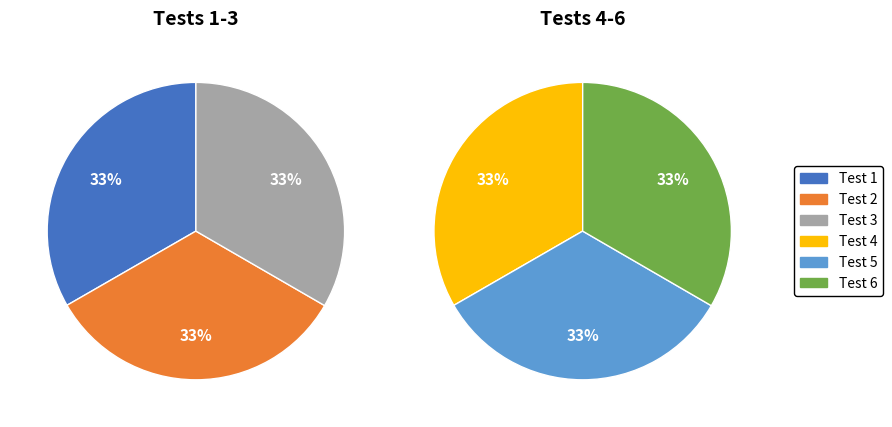

The Test 5 slice represents 26% of the pie. True or false?

False